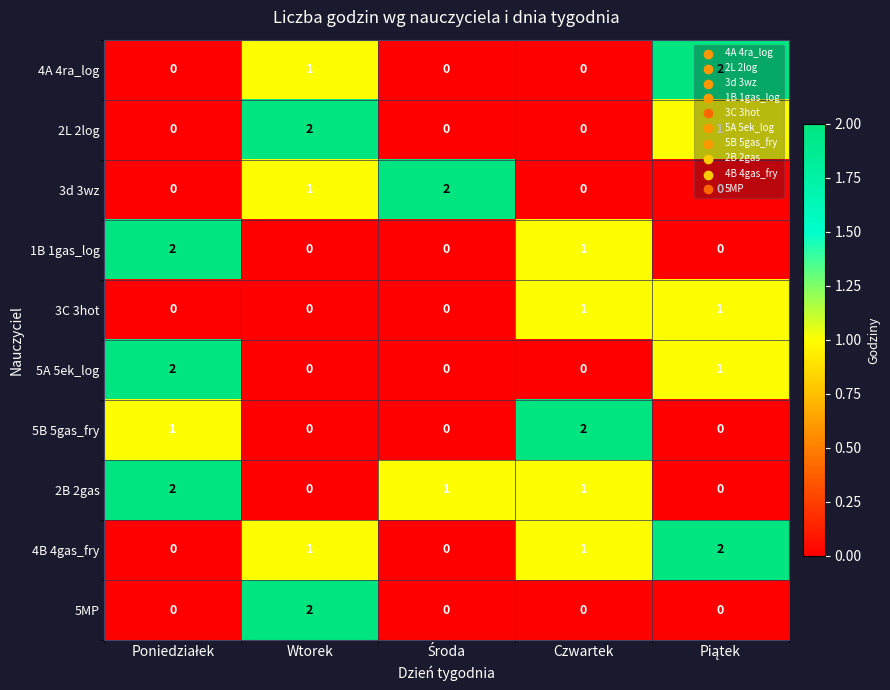

The value of 3C 3hot at Czwartek is 1. True or false?

True